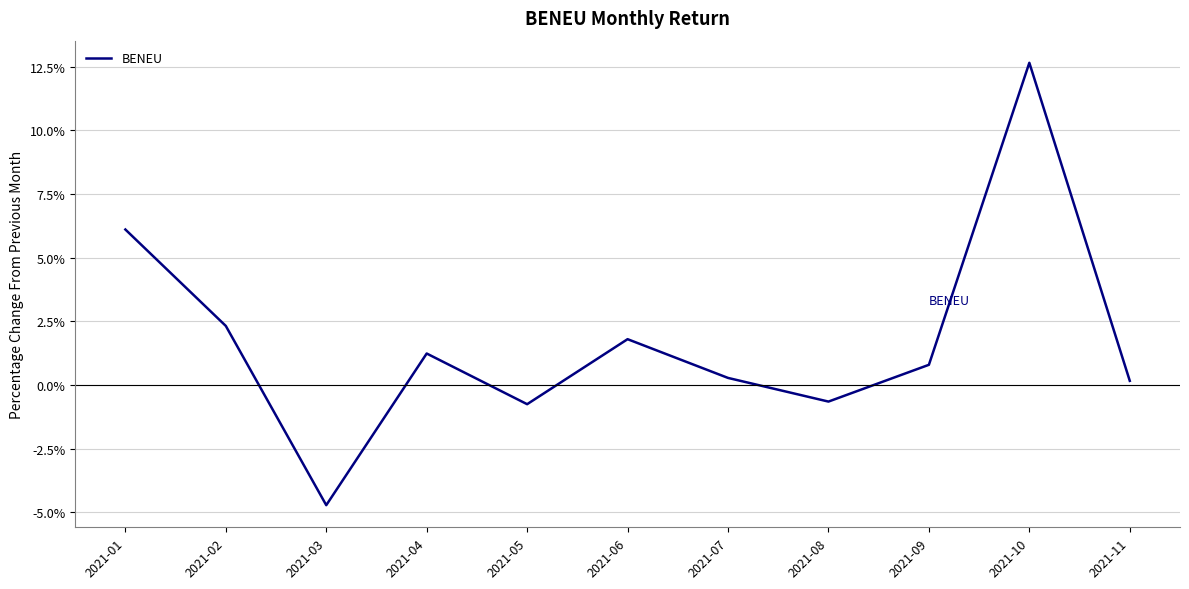

Does the chart have visible grid lines?

Yes